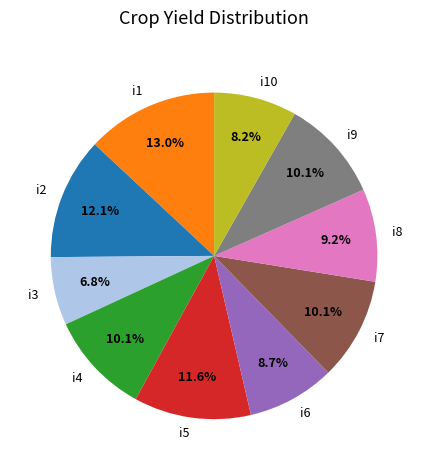

What is the ratio of the value at i1 to the value at i7?

1.3